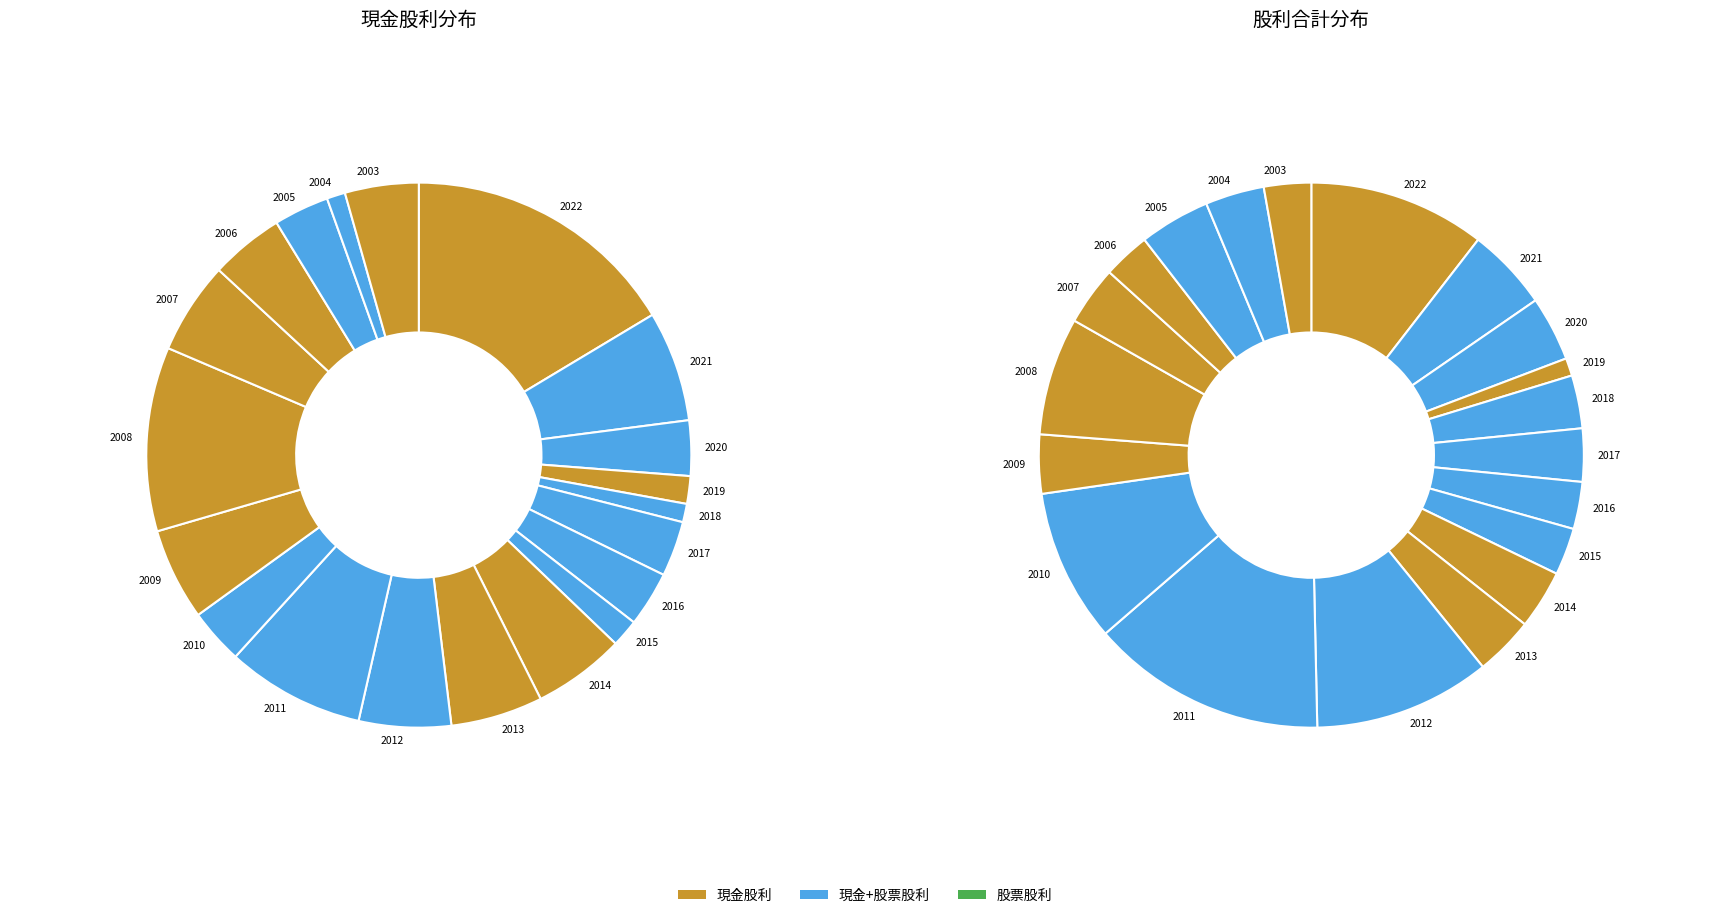

What percentage do 2007 and 2012 together represent?

10.9%